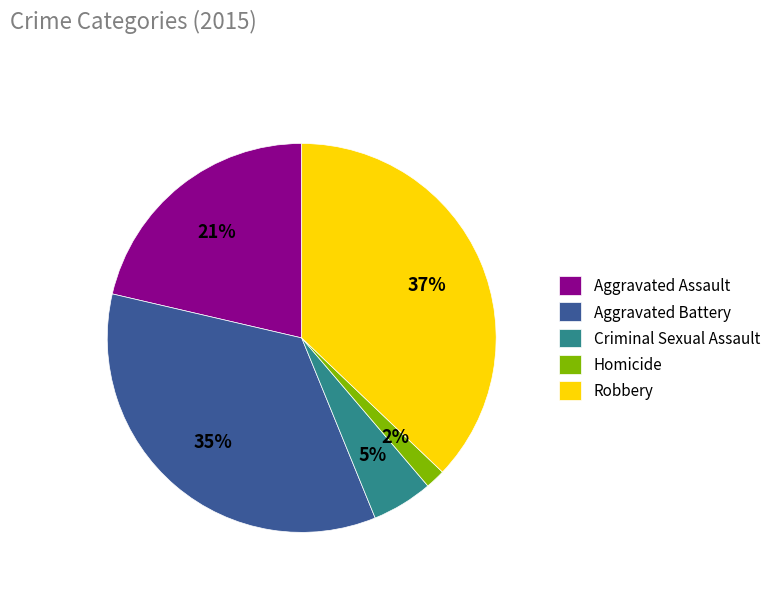

Between Aggravated Assault and Aggravated Battery, which is larger?

Aggravated Battery